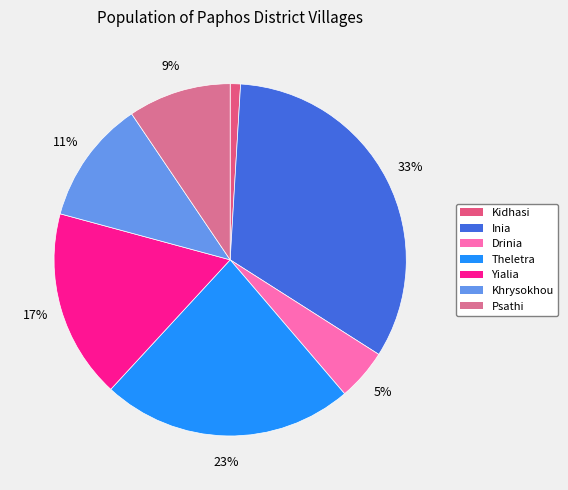

What percentage is the Khrysokhou slice, to the nearest percent?

11%